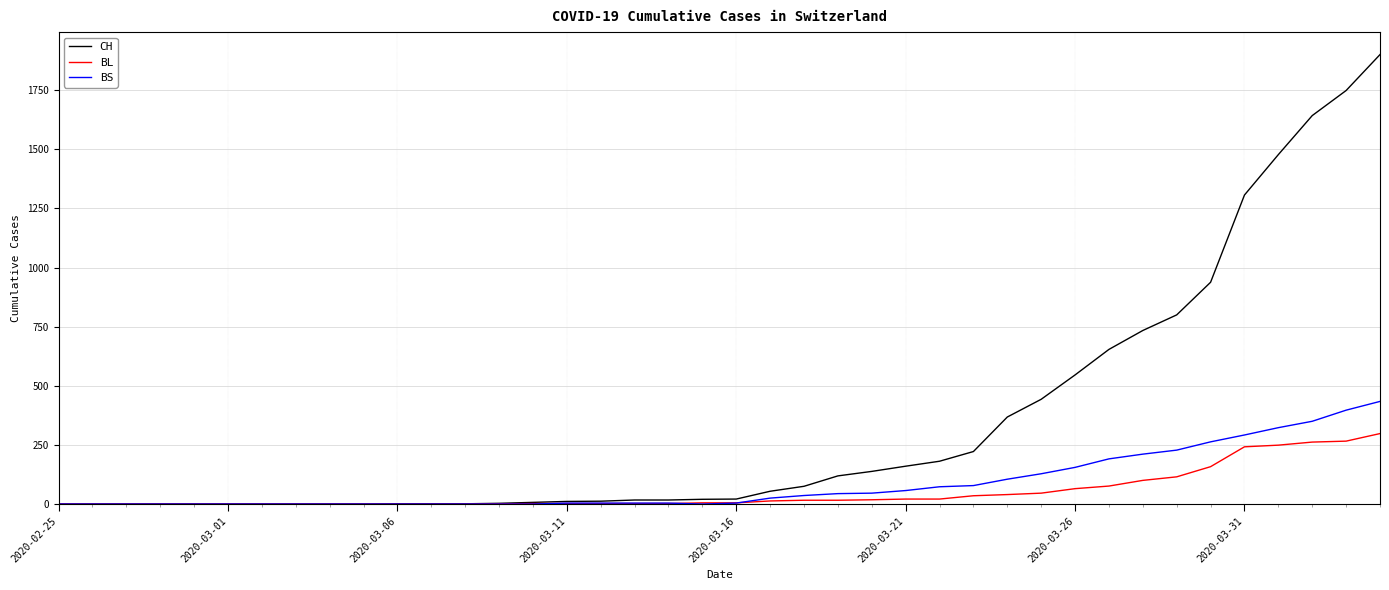

Which series has the largest range (max minus min)?

CH